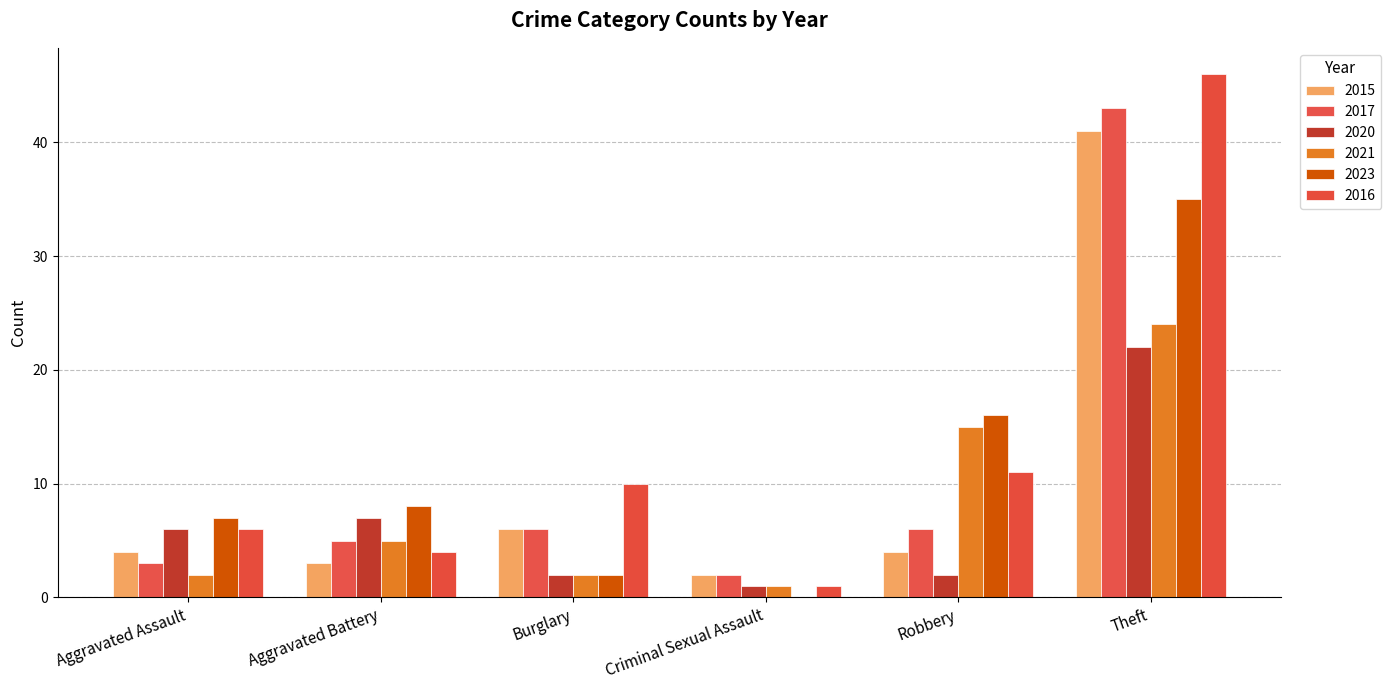

How many positive values does the 2023 series have?

5